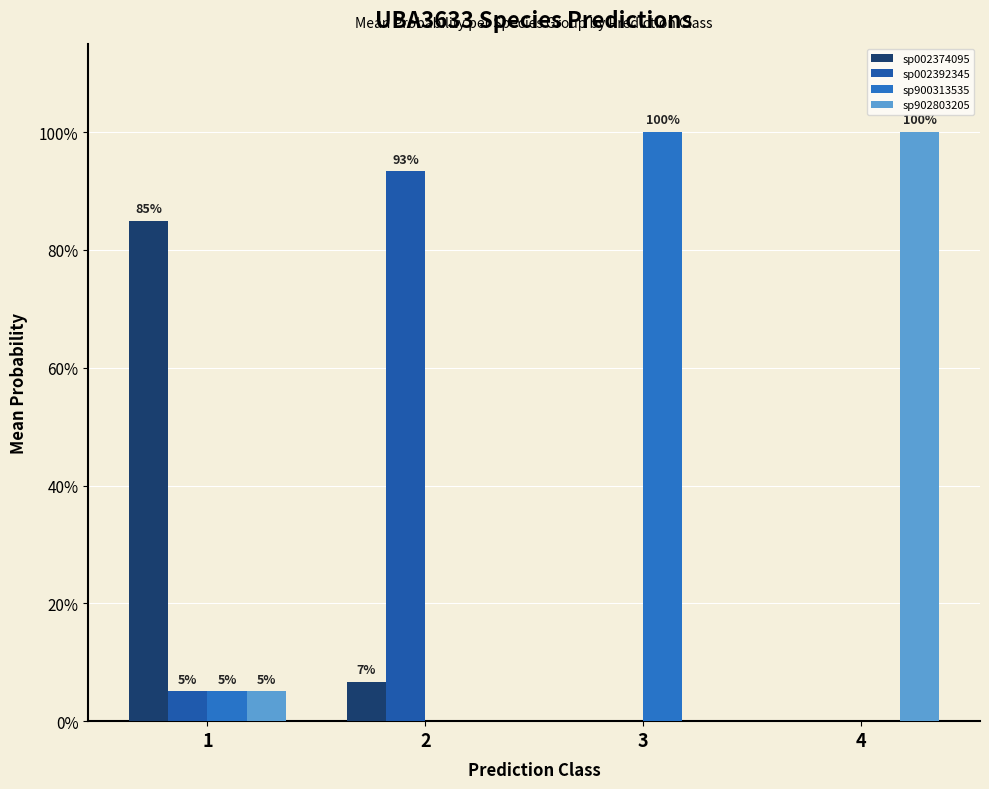

At which label is sp900313535 closest to 0?

4